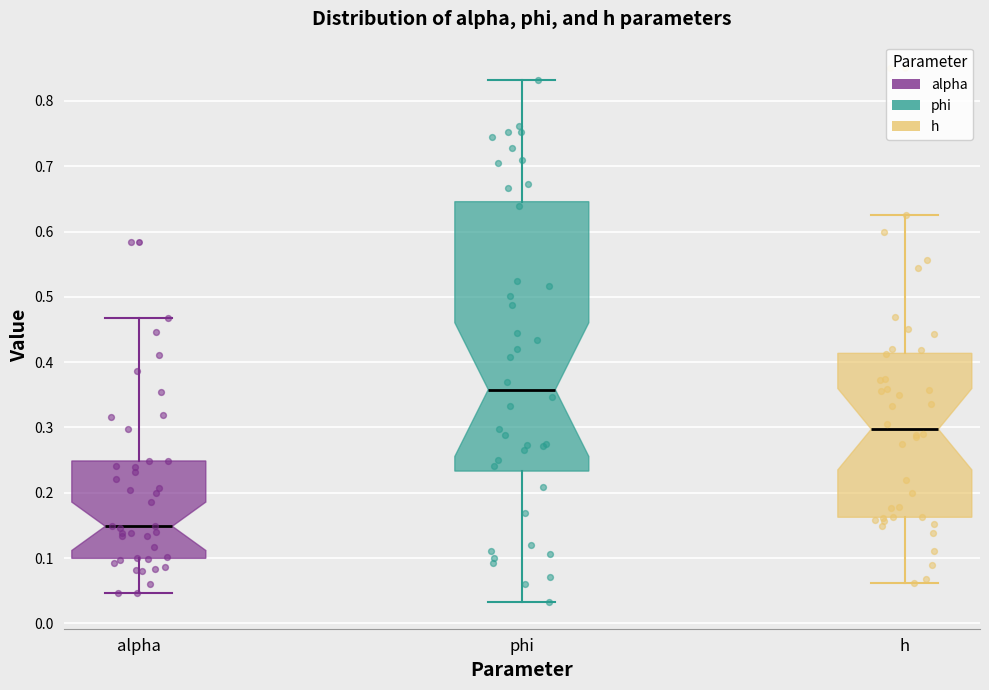

Which box's median line is the lowest?

alpha